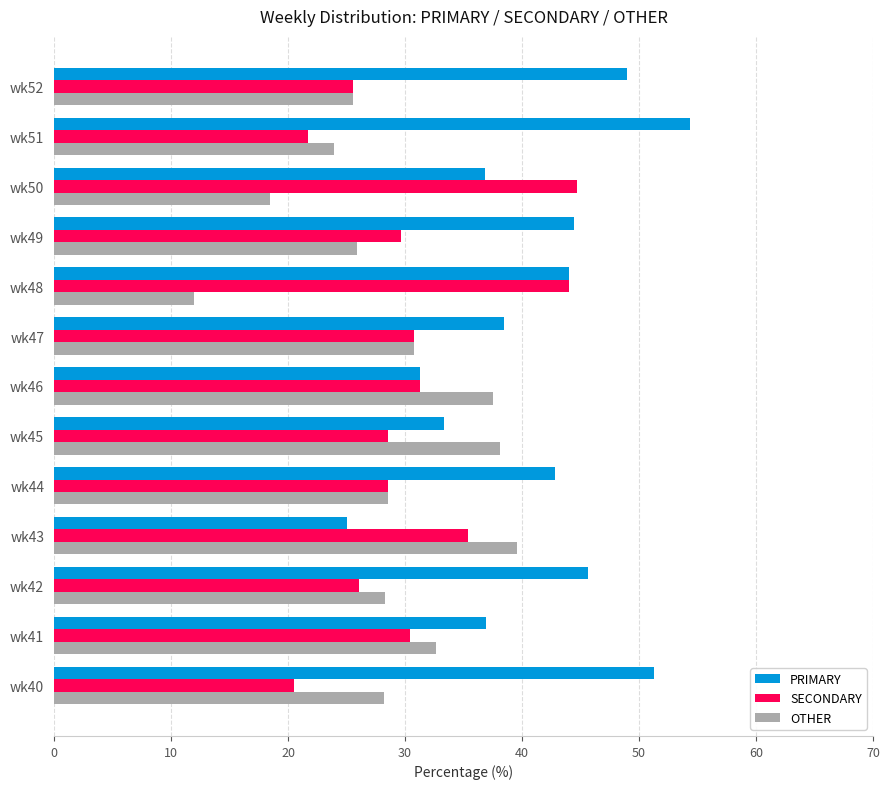

Which series has the largest total across all categories?

PRIMARY